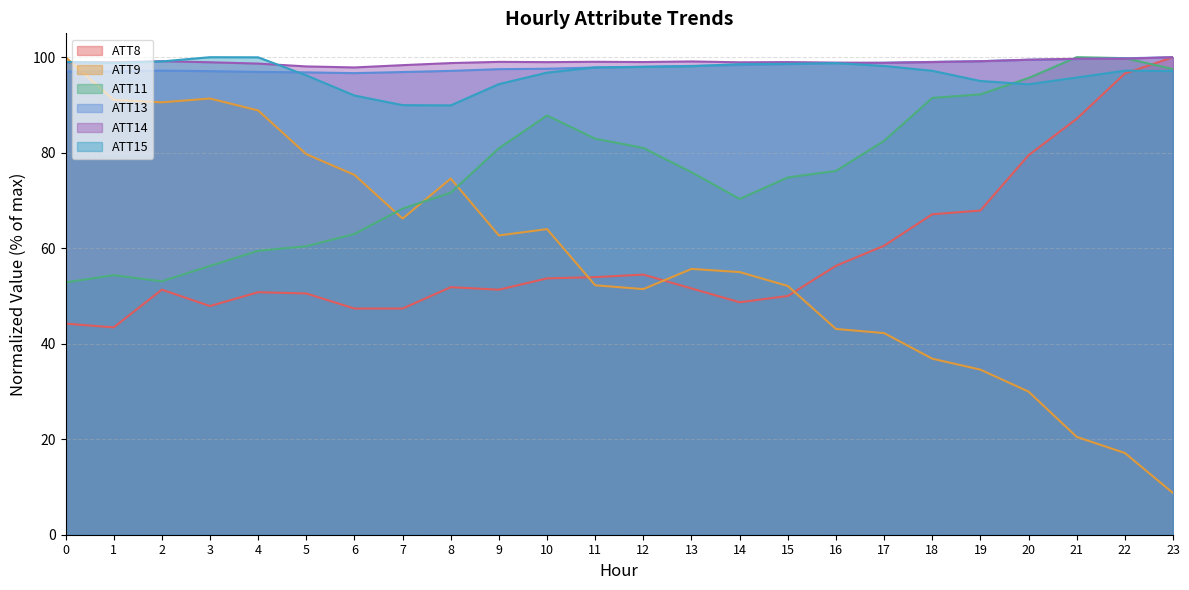

At which category is the sum across all series the highest?

22